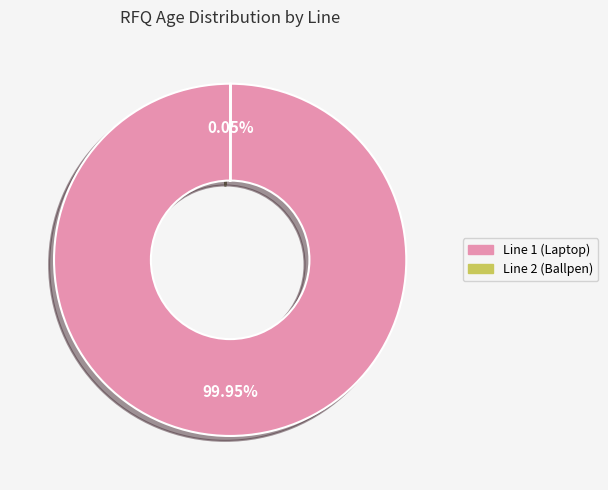

Which slice represents more than half of the pie?

Line 1 (Laptop)